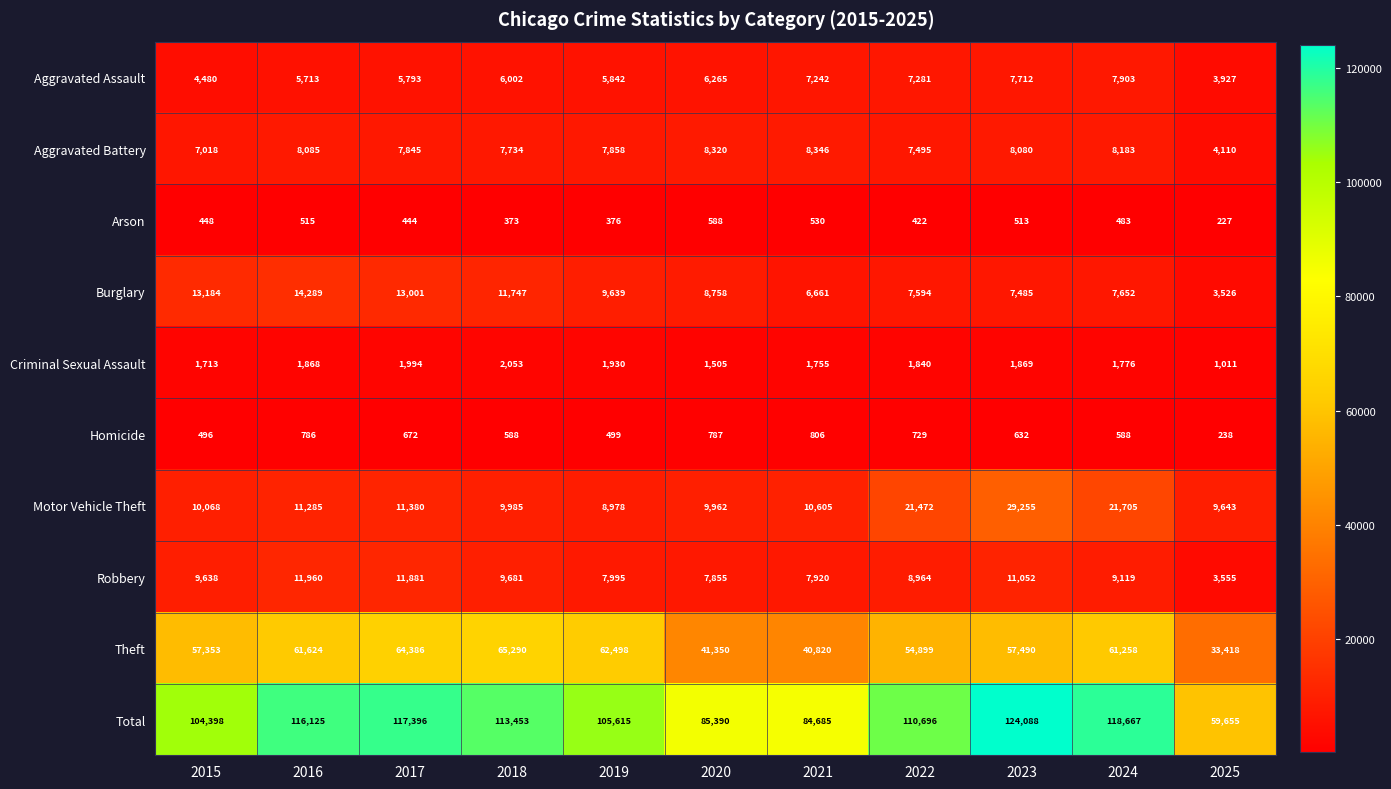

Which series has the widest spread of values?

Total